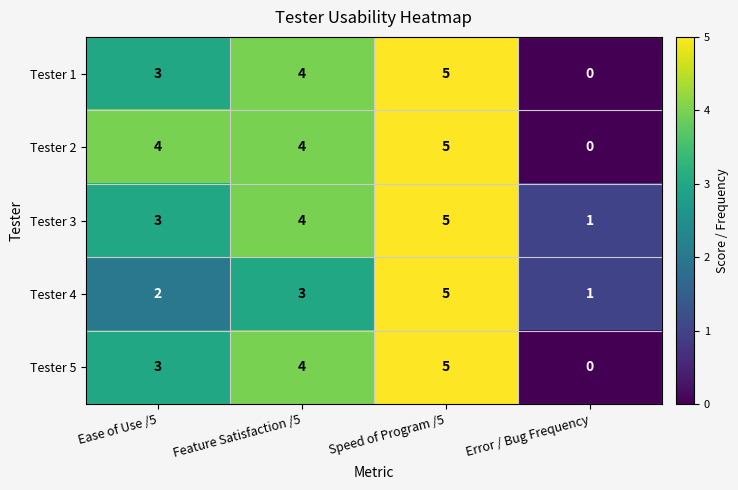

Is it true that Tester 1 equals 5 at Ease of Use /5?

False